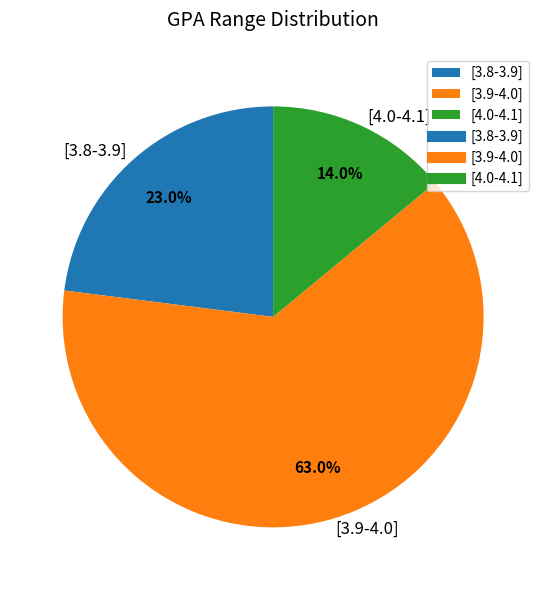

Between [3.9-4.0] and [4.0-4.1], which is larger?

[3.9-4.0]